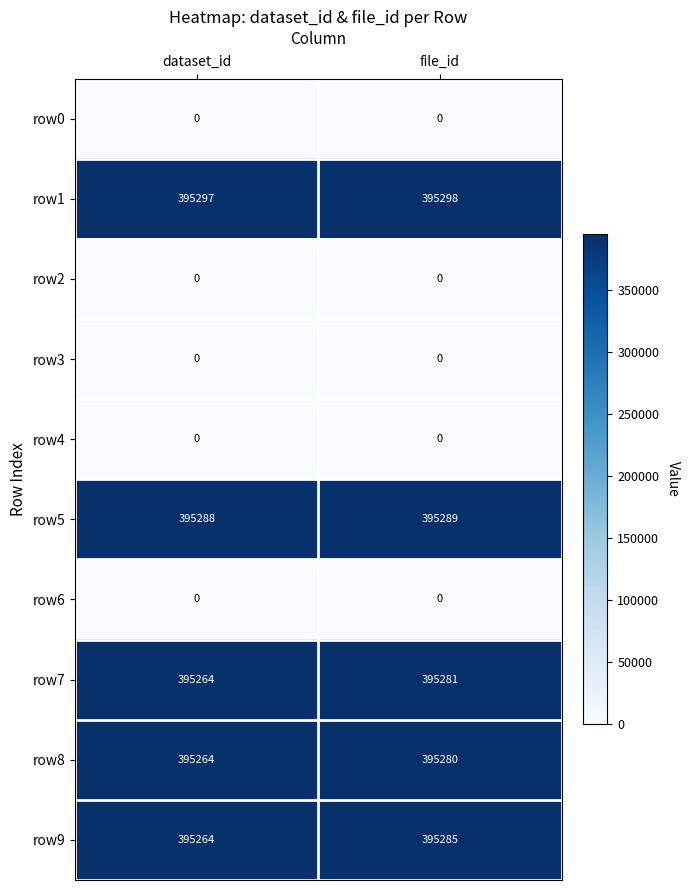

Reading right to left, transcribe all the data shown in this chart.

row0: file_id=0	dataset_id=0
row1: file_id=395298	dataset_id=395297
row2: file_id=0	dataset_id=0
row3: file_id=0	dataset_id=0
row4: file_id=0	dataset_id=0
row5: file_id=395289	dataset_id=395288
row6: file_id=0	dataset_id=0
row7: file_id=395281	dataset_id=395264
row8: file_id=395280	dataset_id=395264
row9: file_id=395285	dataset_id=395264